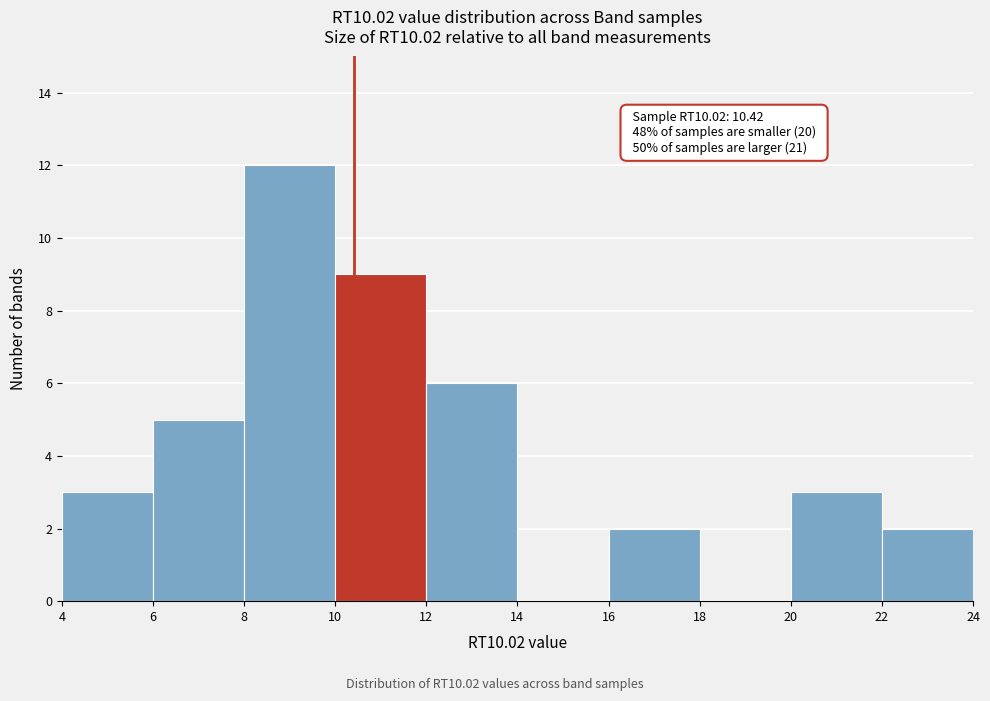

Over which range of the x-axis is the bar tallest?

8 to 10